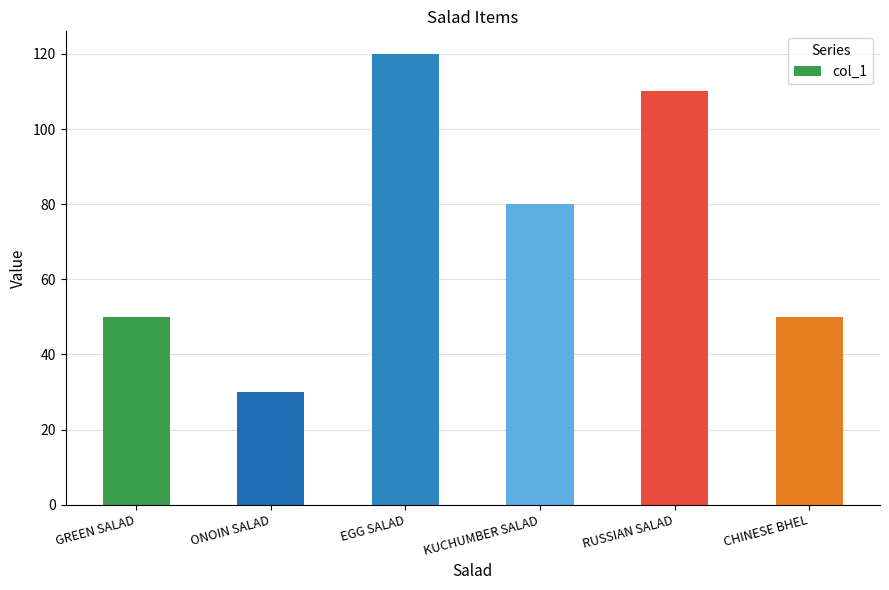

What is the change in value from ONOIN SALAD to RUSSIAN SALAD?

+80